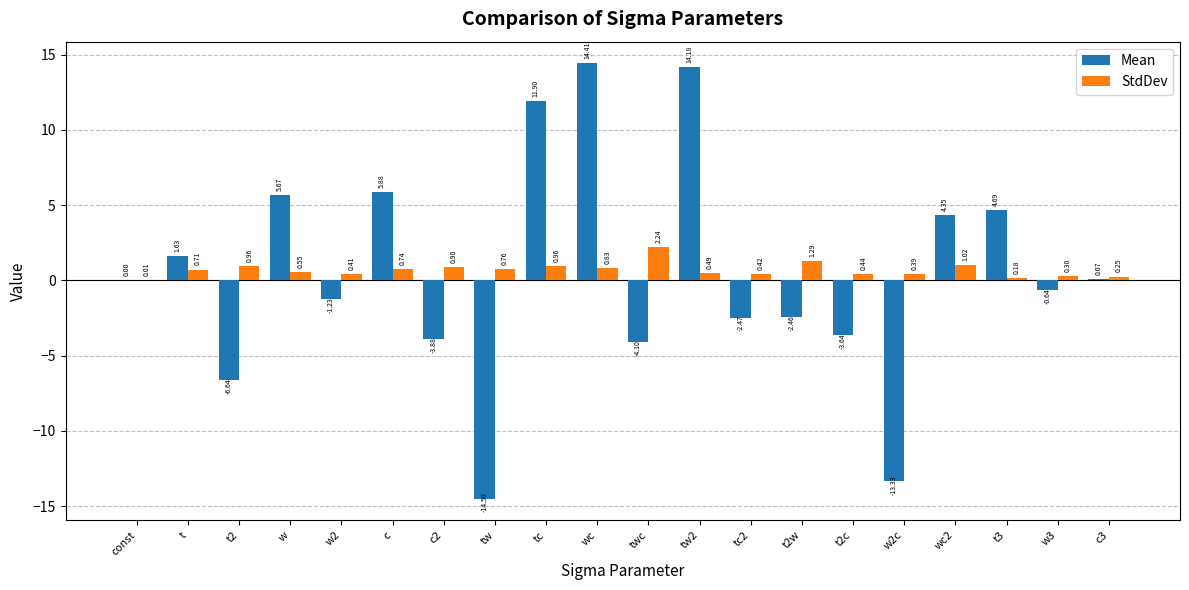

Where is StdDev nearest to the value 1?

wc2